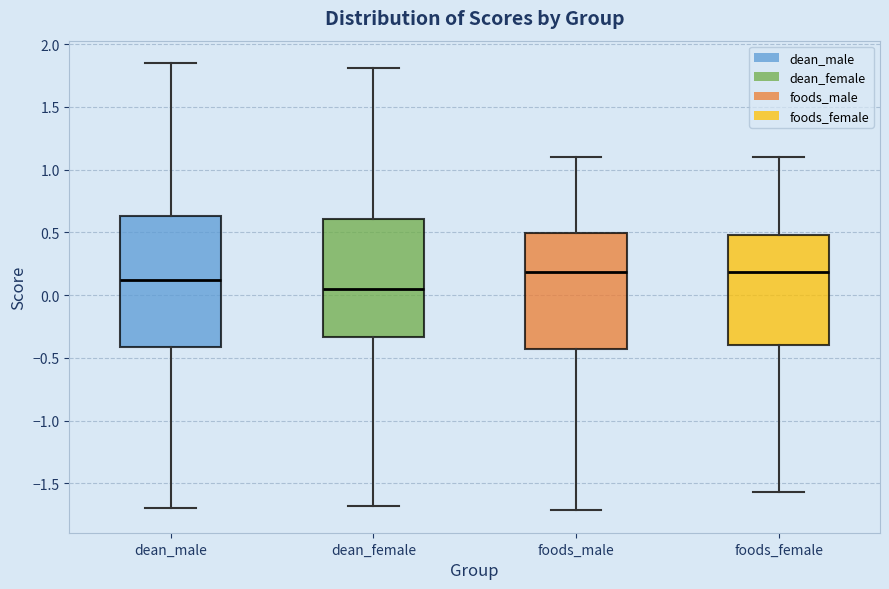

Where does the upper whisker of the box for dean_male end on the y-axis? The values are not printed on the chart, so give them approximately, as read against the axis.

1.85